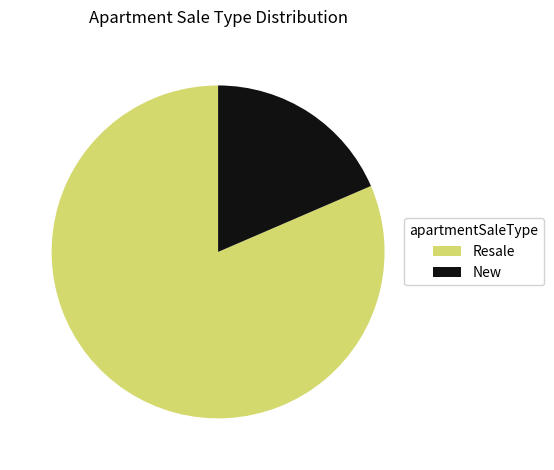

Is it true that Resale is 67% of the pie?

False